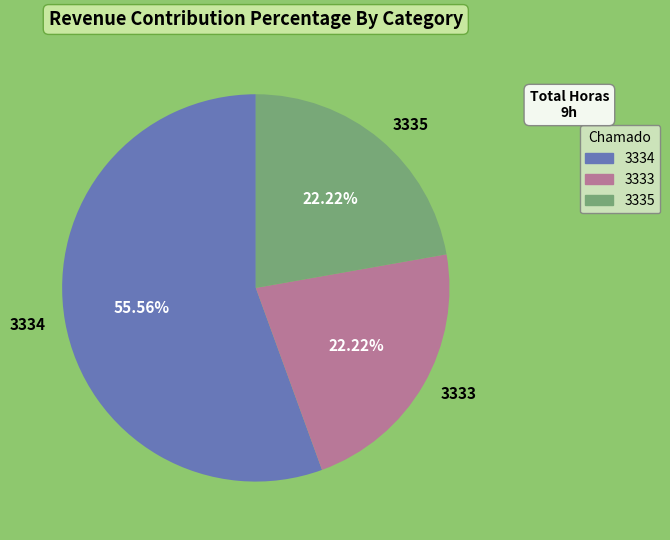

What percentage is the 3333 slice, to the nearest percent?

22%